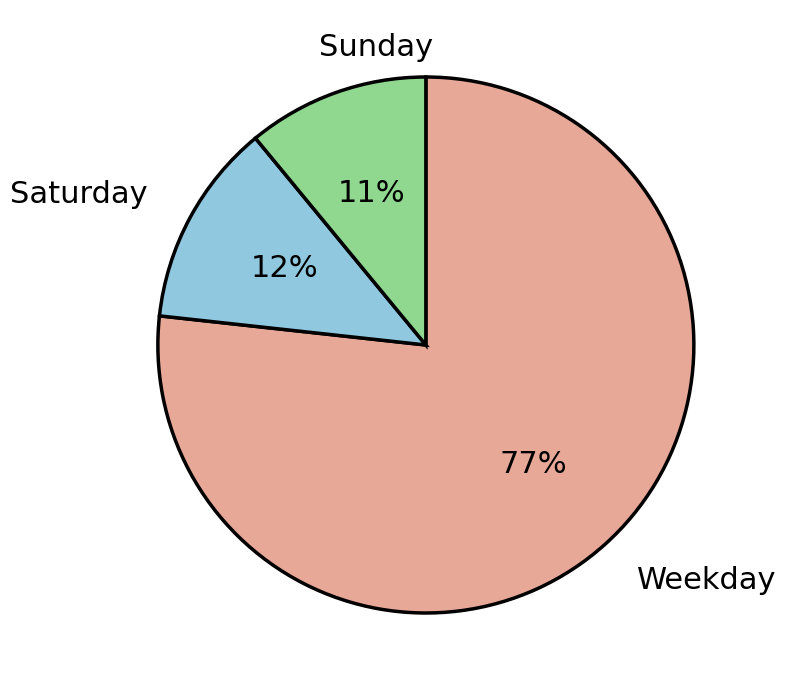

Is there a majority slice in this chart?

Yes